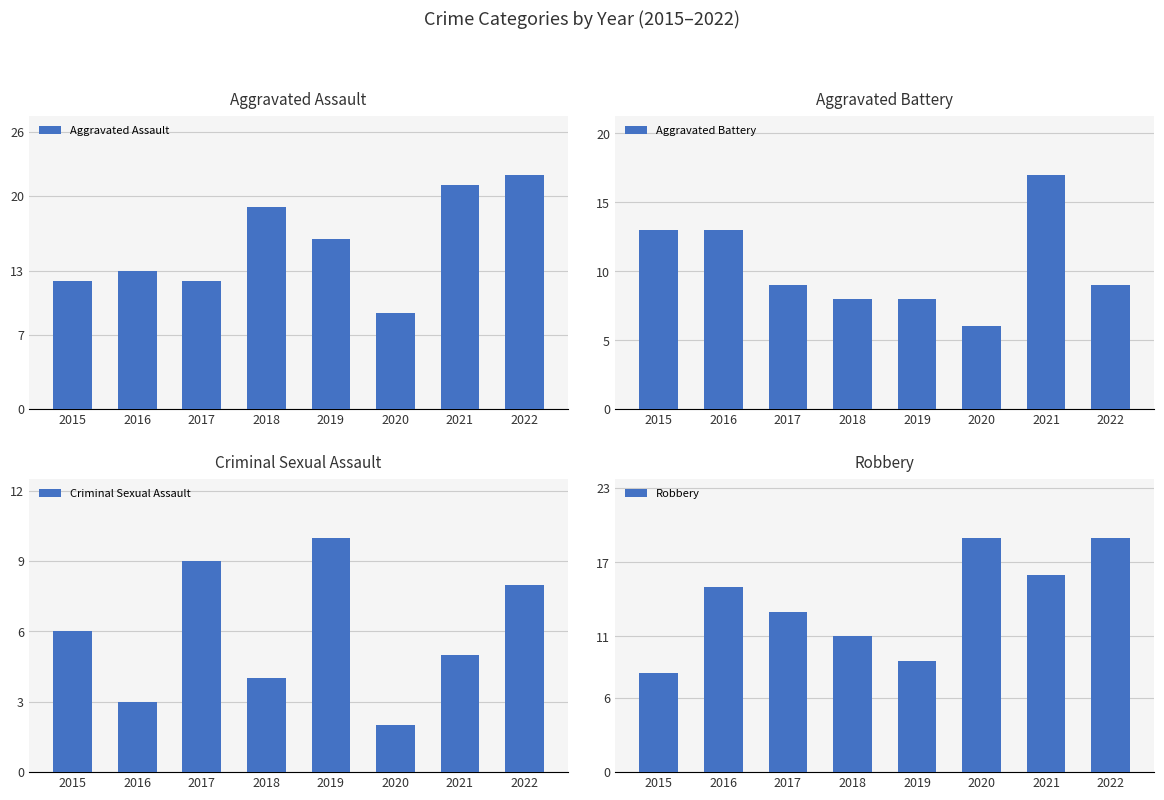

What is the difference between the second highest and second lowest values in the Criminal Sexual Assault series?

6